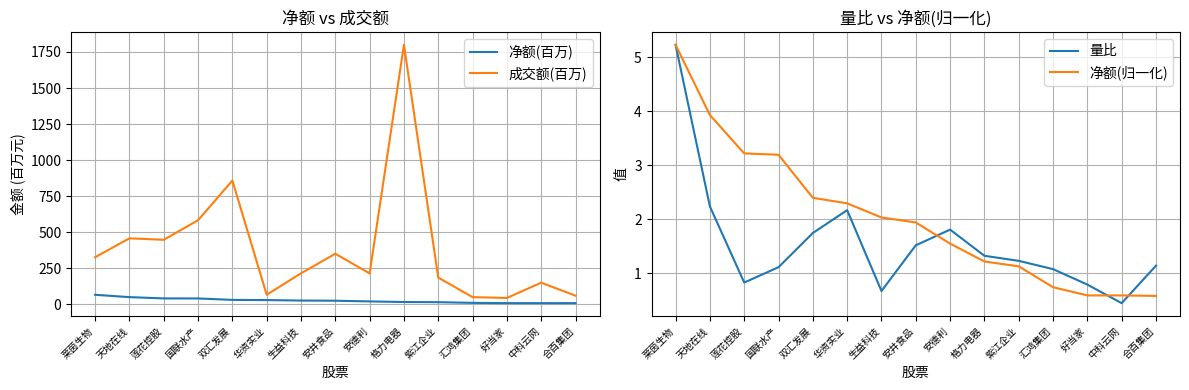

How many lines are shown in the chart?

4